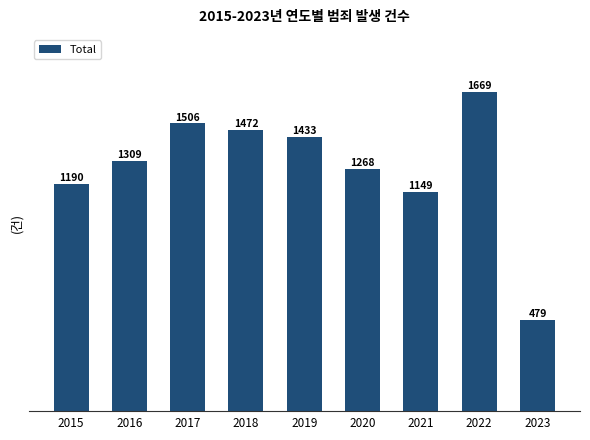

List the labels in order of value, smallest first.

2023, 2021, 2015, 2020, 2016, 2019, 2018, 2017, 2022